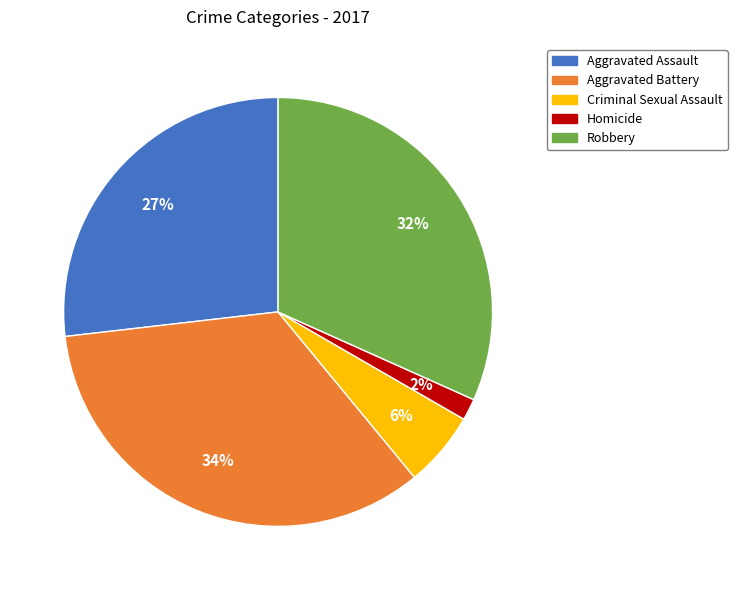

To the nearest percent, what percentage of the pie is Homicide?

2%